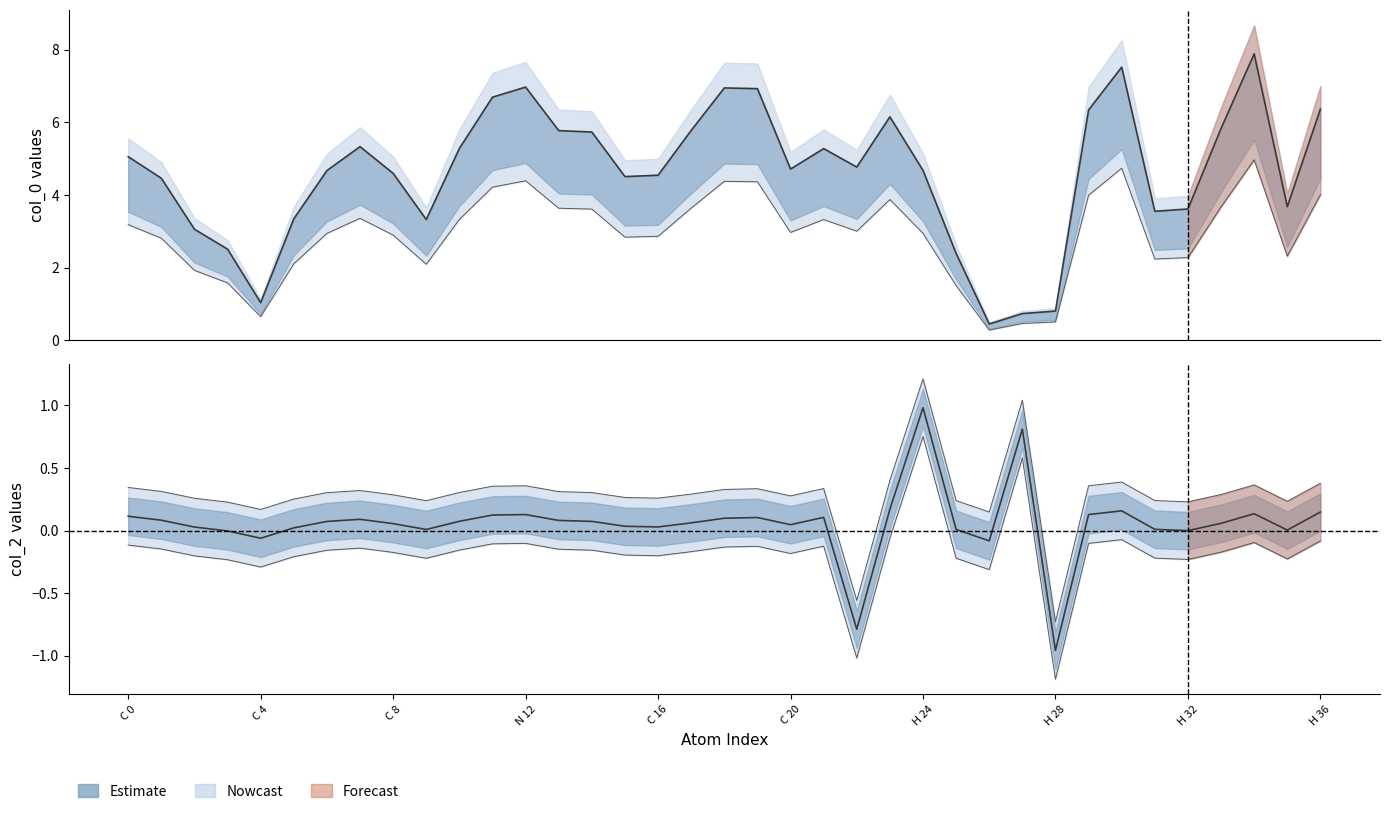

Which series has the widest spread of values?

col_0